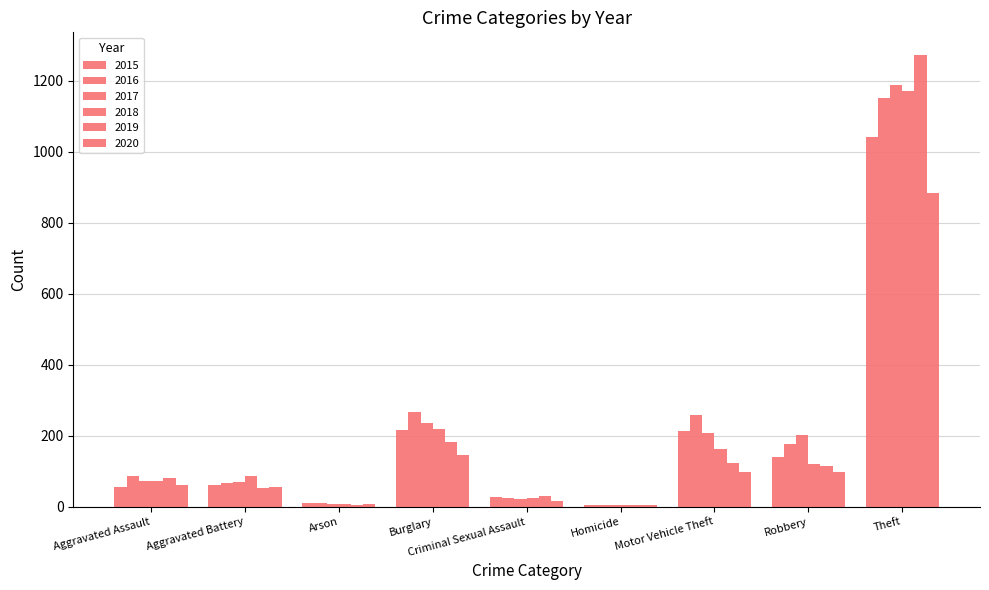

What position from the left is Motor Vehicle Theft?

7